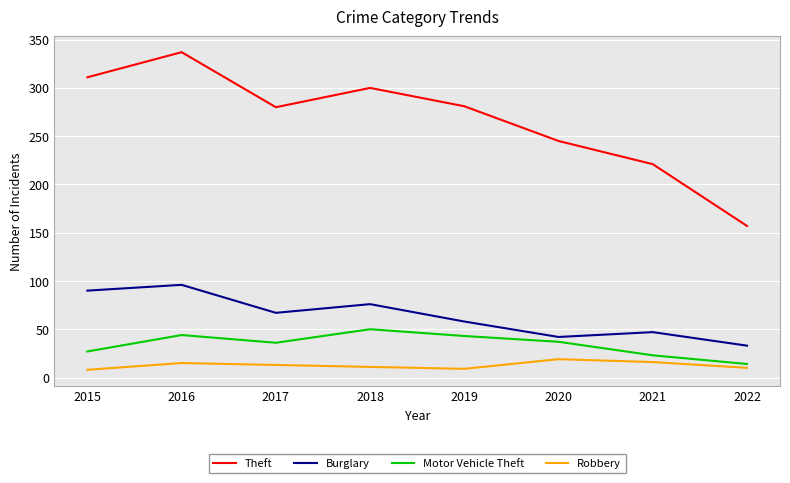

True or false: Motor Vehicle Theft and Theft cross at least once.

False